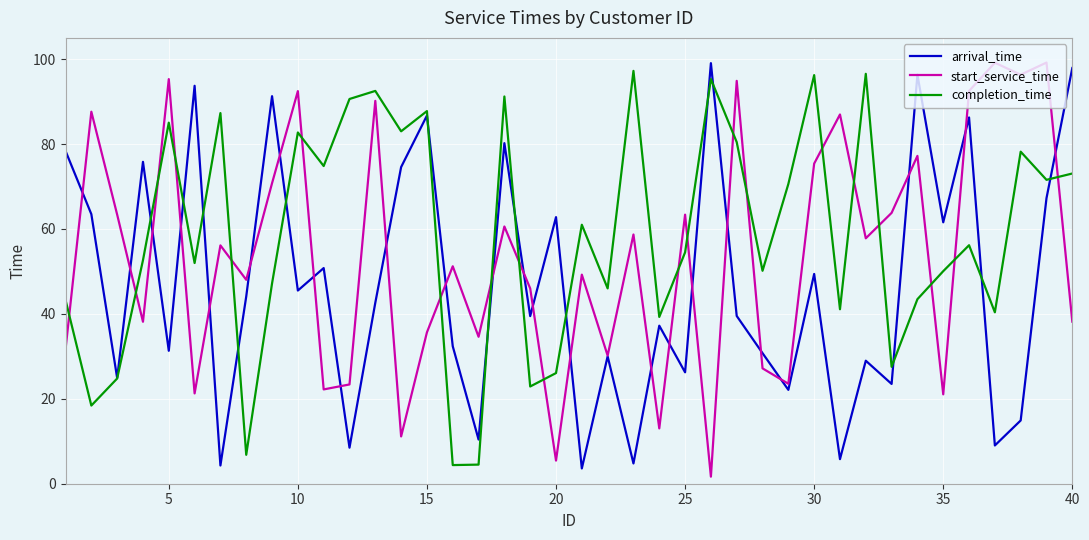

True or false: arrival_time has more than 1 interior local peaks.

True